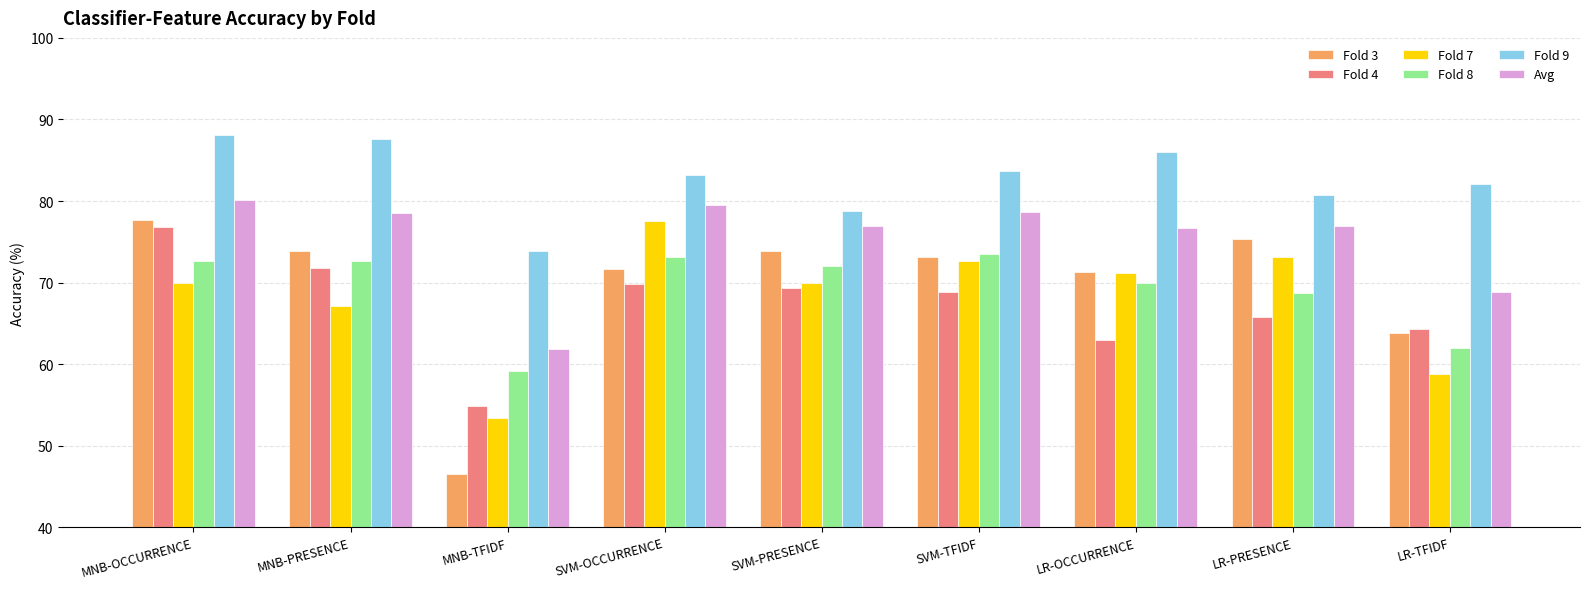

Is the value of Fold 9 at MNB-TFIDF greater than the value of Fold 3 at SVM-OCCURRENCE?

Yes